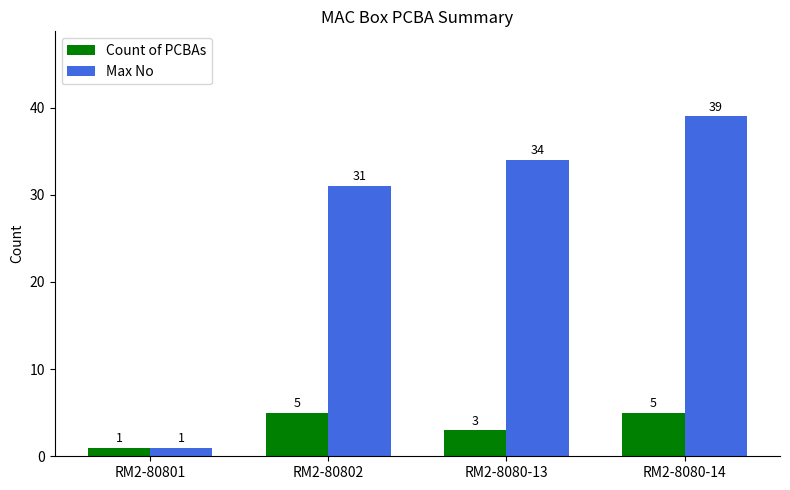

Read the Max No value at RM2-8080-14, to the nearest 5.

40